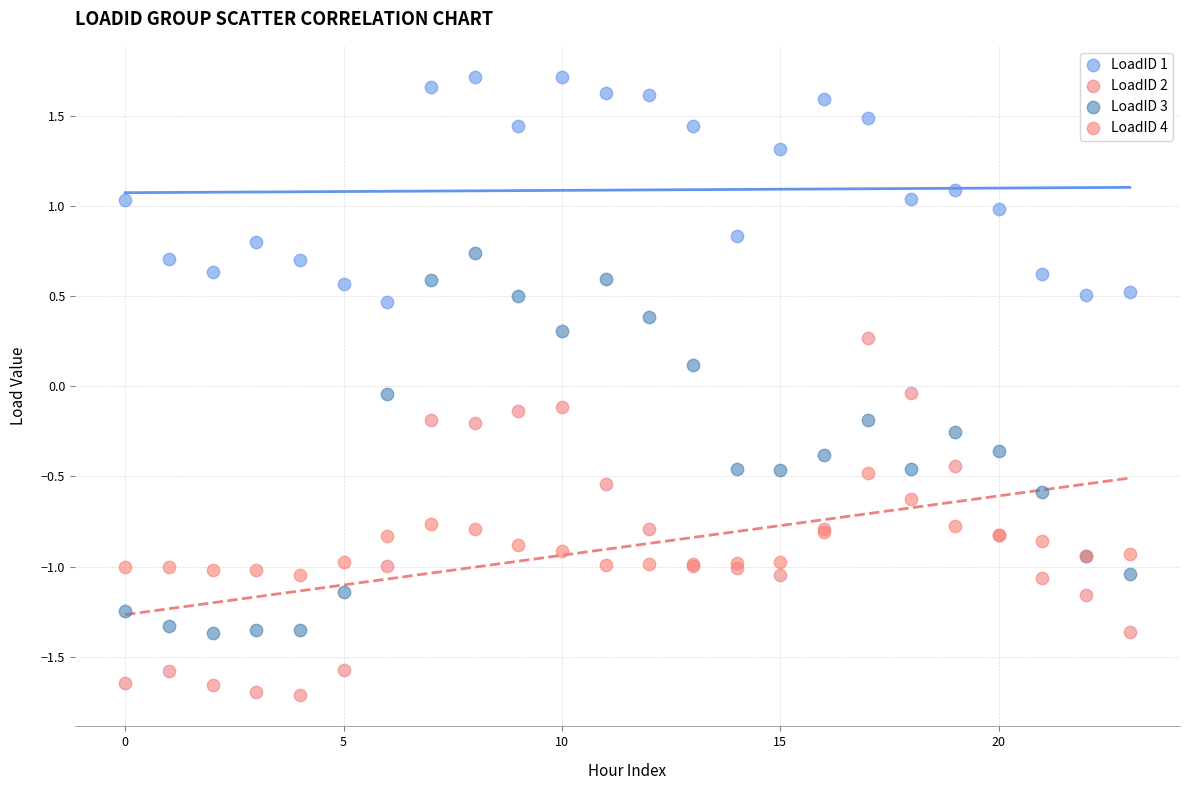

Which series contains the highest Y value?

LoadID 1